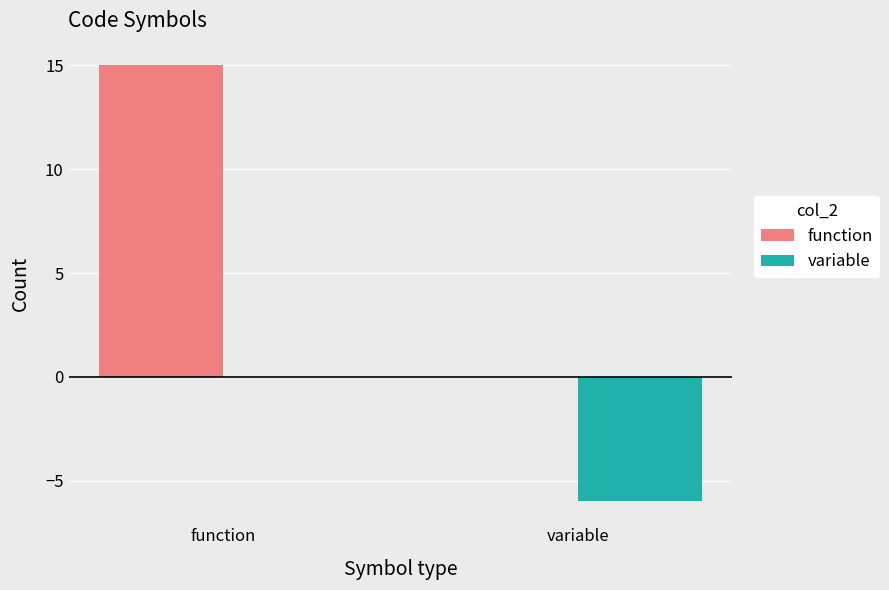

The value of variable at function is 2. True or false?

False